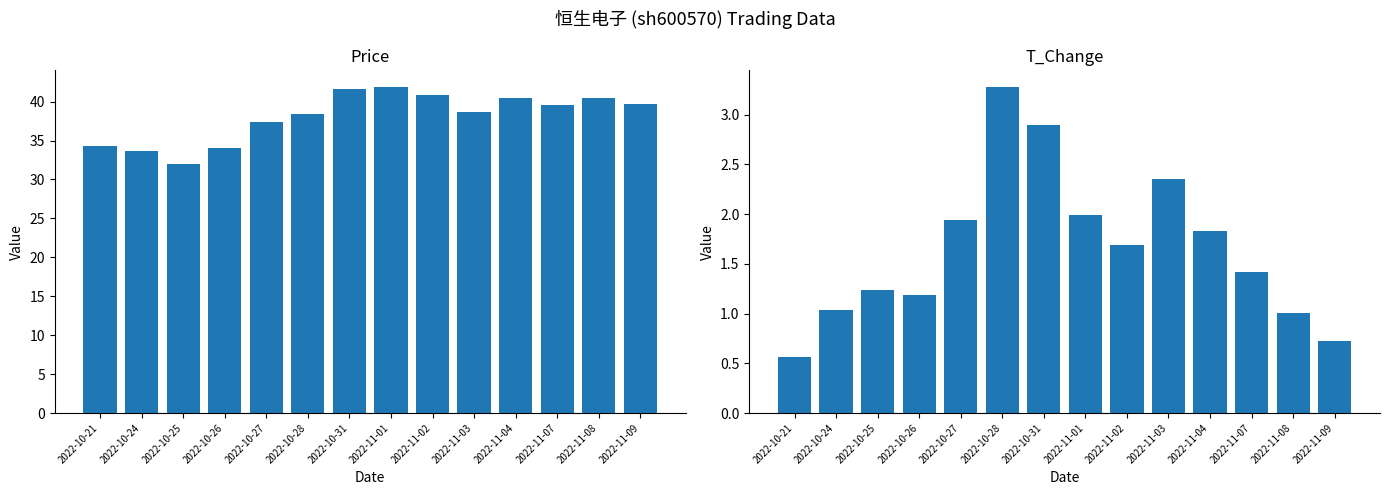

What is the label of the 7th bar from the right?

2022-11-01